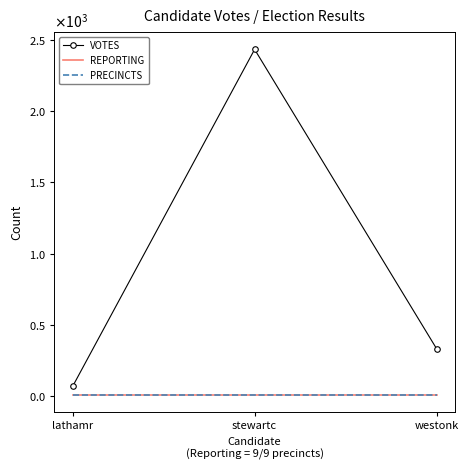

Reading left to right, list all the values displayed in this chart.

VOTES: lathamr=70	stewartc=2433	westonk=334
REPORTING: lathamr=9	stewartc=9	westonk=9
PRECINCTS: lathamr=9	stewartc=9	westonk=9